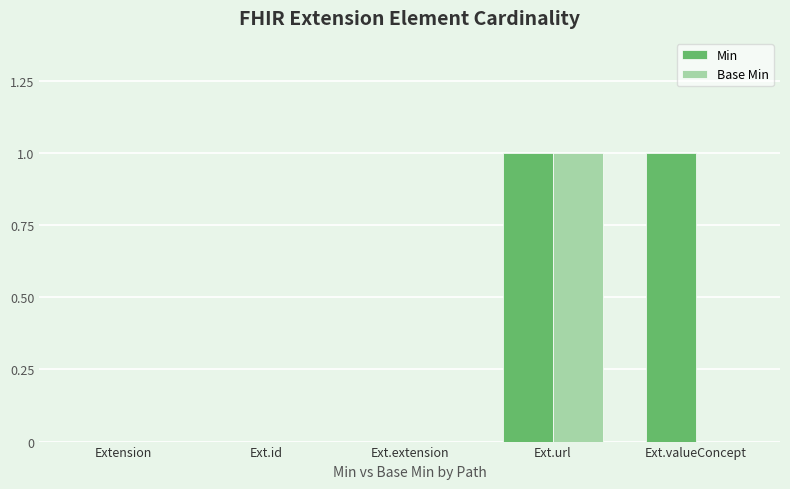

Which series has the largest total across all categories?

Min